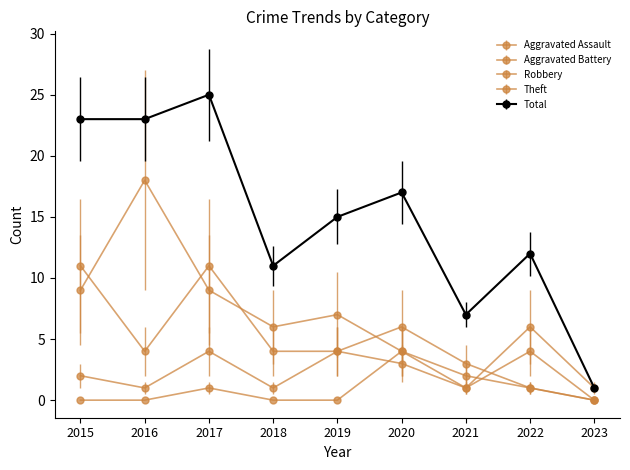

Rank the categories by Aggravated Battery value from highest to lowest.

2017, 2019, 2022, 2020, 2015, 2016, 2018, 2021, 2023